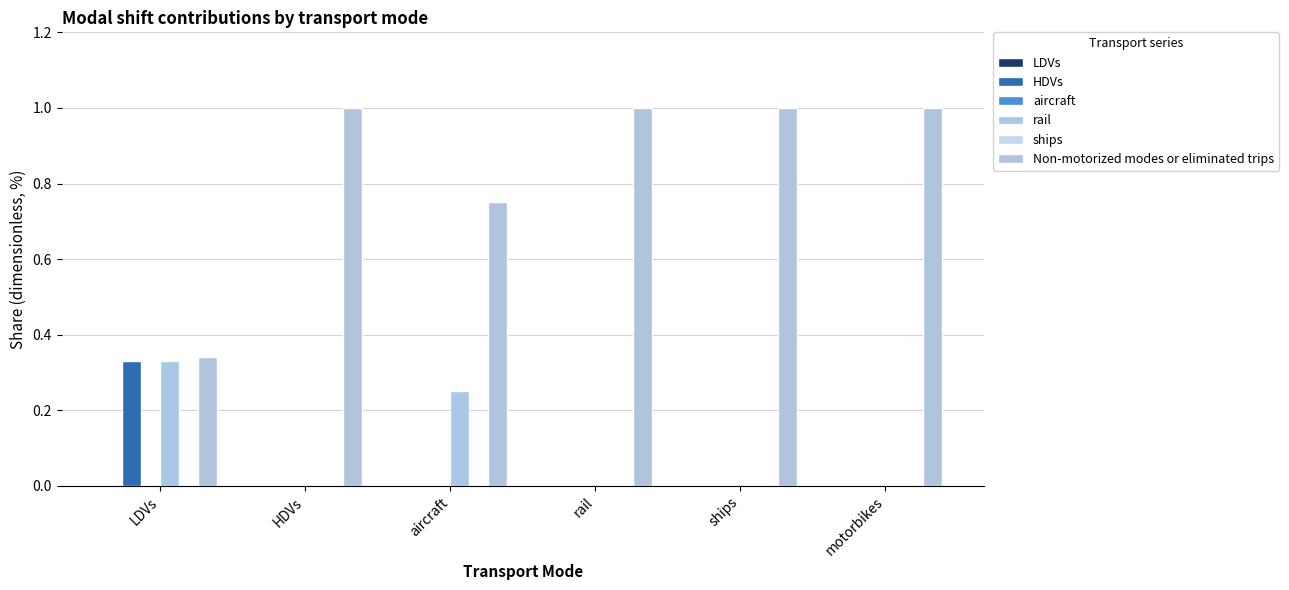

How many groups of bars are there?

6